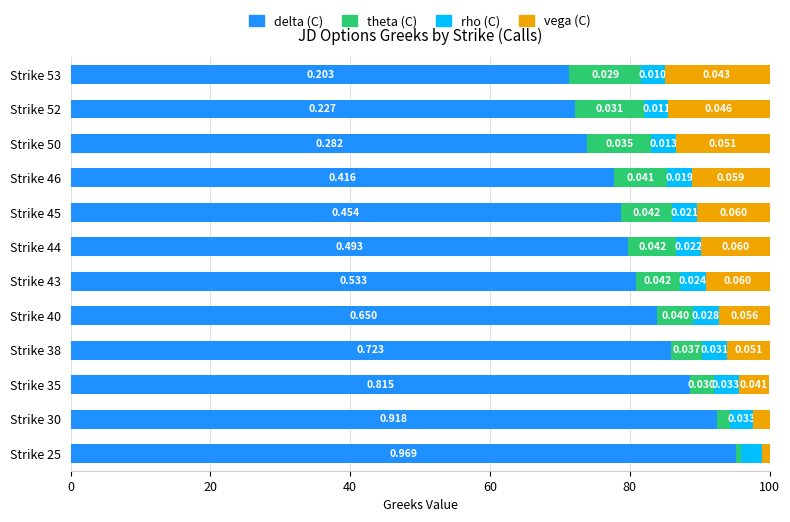

What is the difference between the maximum and second lowest values in the theta (C) series?

8.4